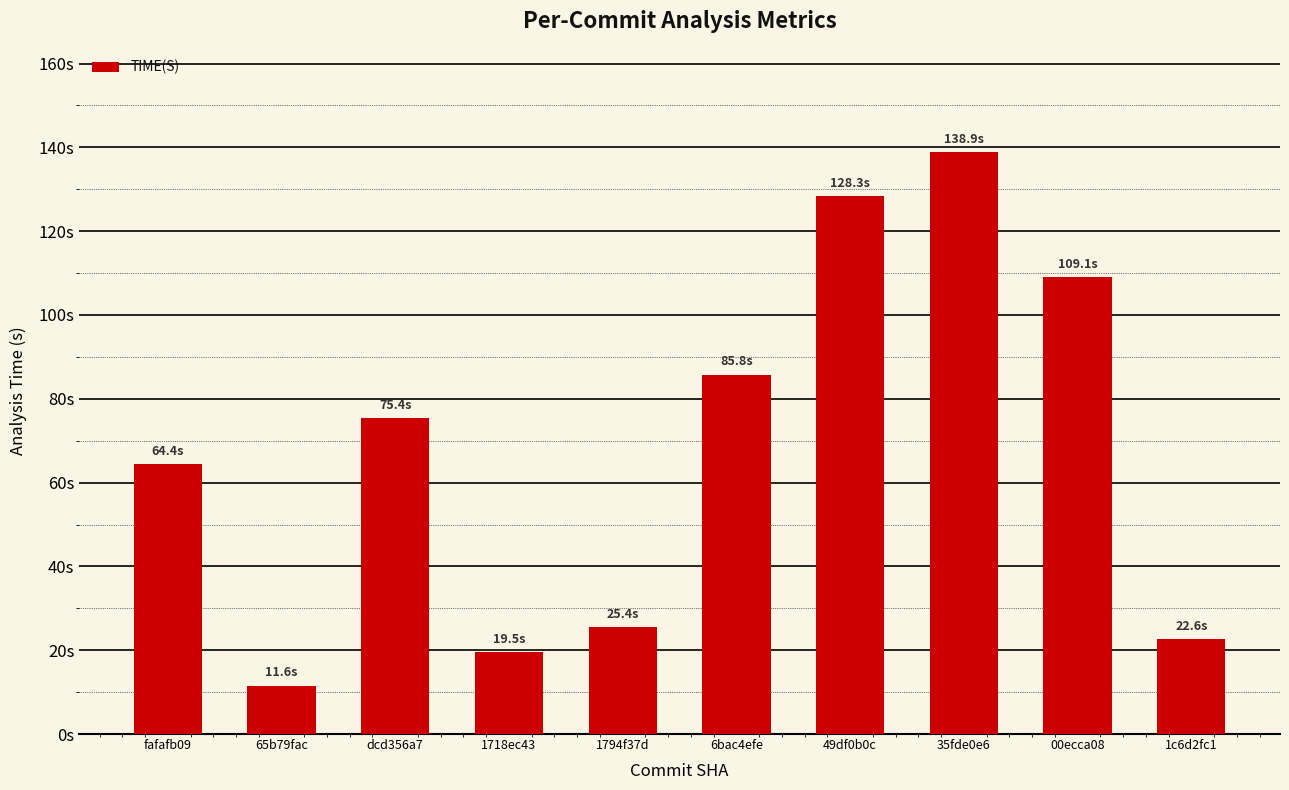

Are the bars horizontal?

No